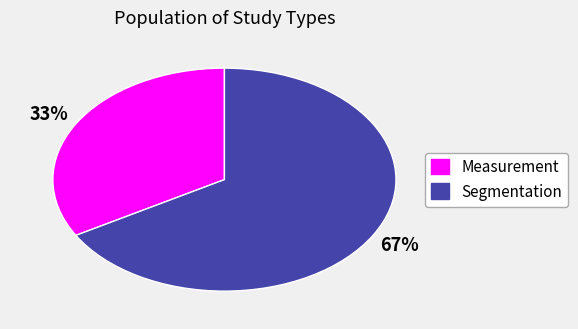

To the nearest percent, what percentage of the pie is Measurement?

33%